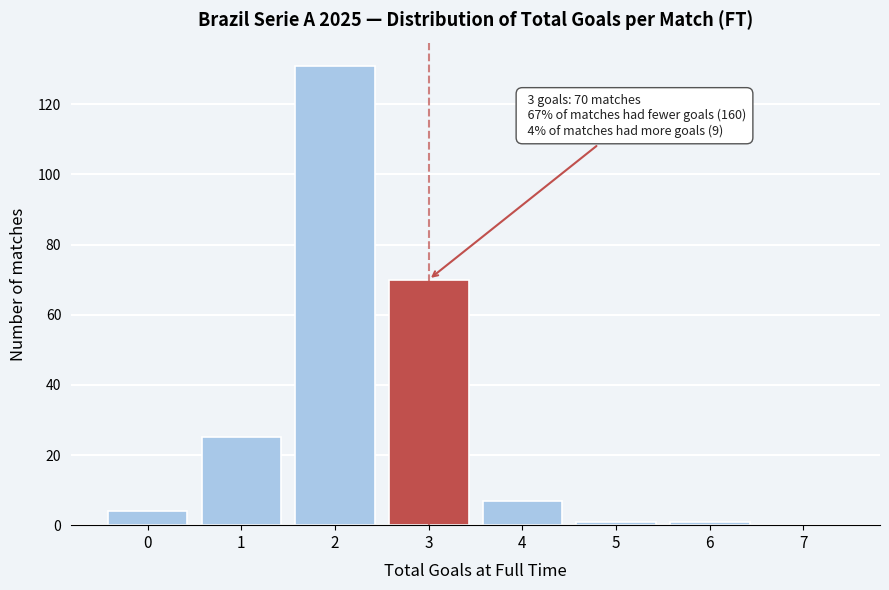

Reading left to right, extract all data points from this chart.

0=4	1=25	2=131	3=70	4=7	5=1	6=1	7=0